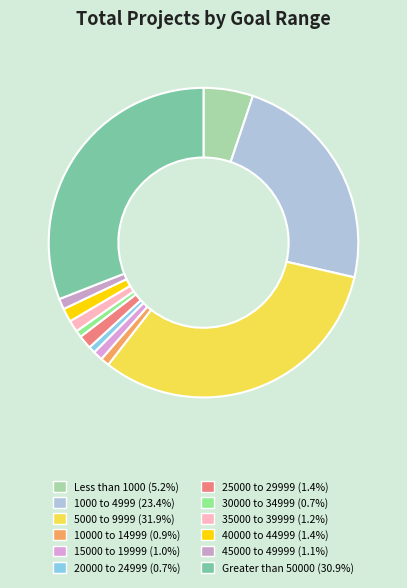

How many slices are in this pie chart?

12